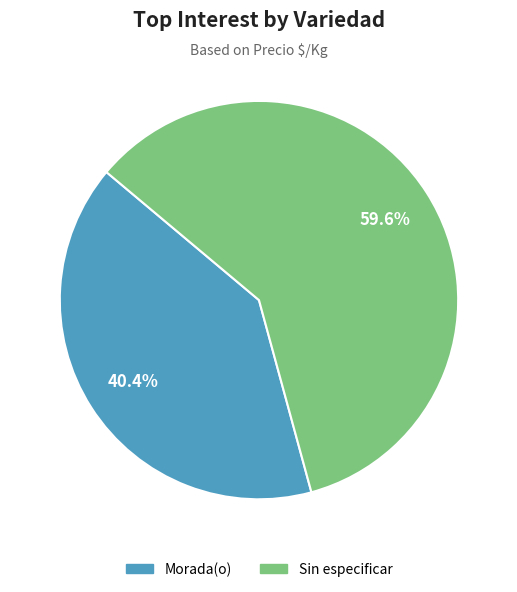

Combined, what portion of the pie is Morada(o) and Sin especificar?

100.0%